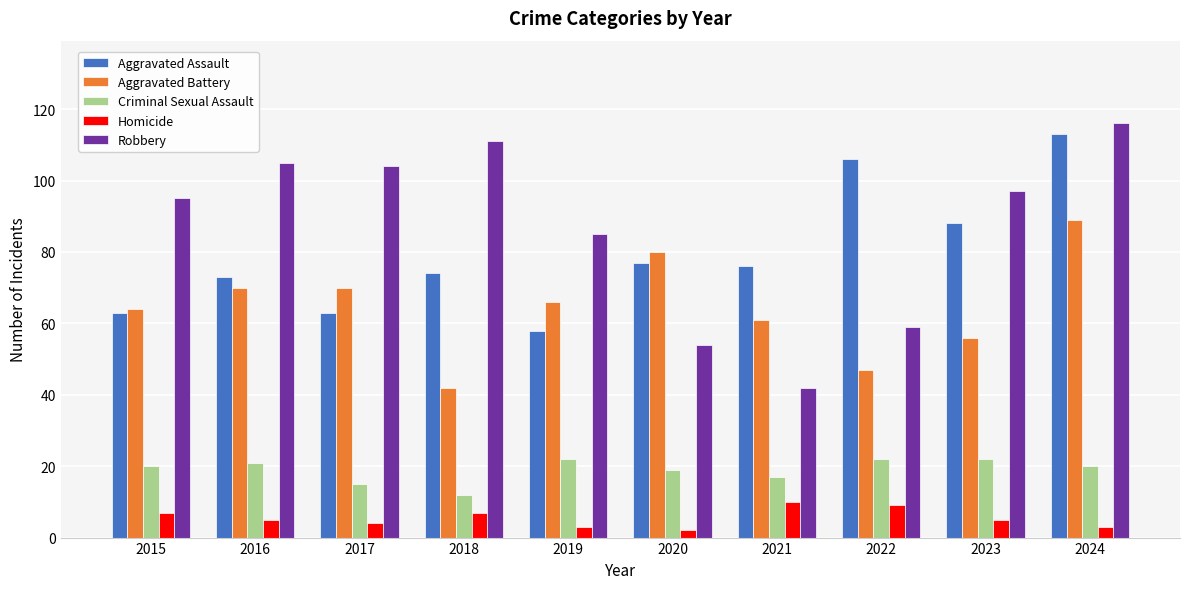

Where does the Aggravated Assault series first go above 76?

2020